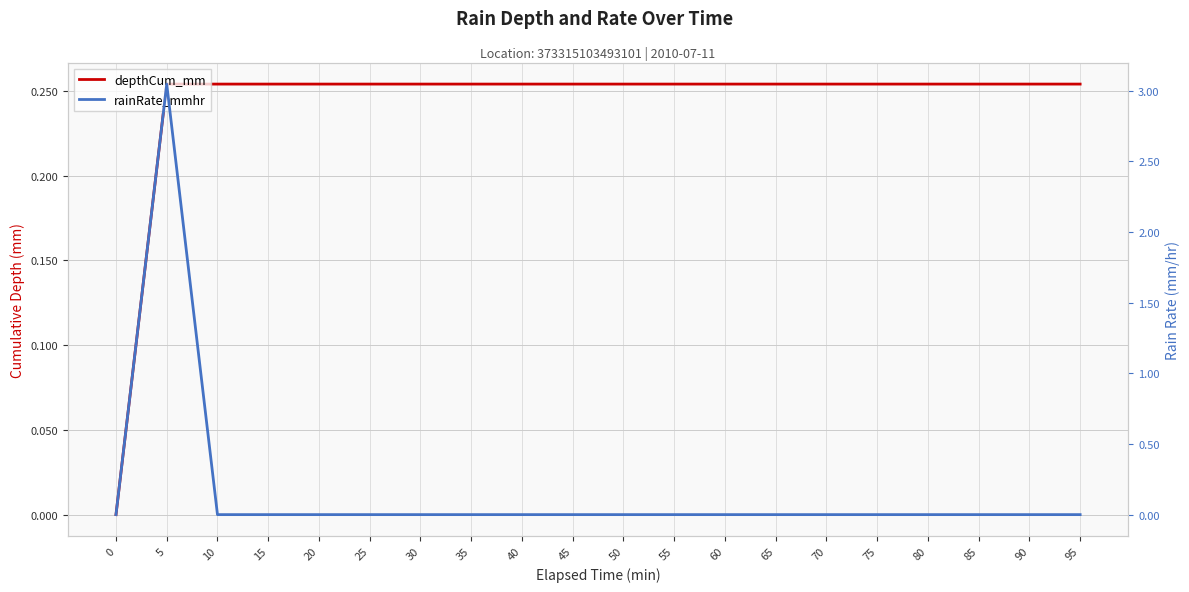

What are all the series names shown in the legend?

depthCum_mm, rainRate_mmhr